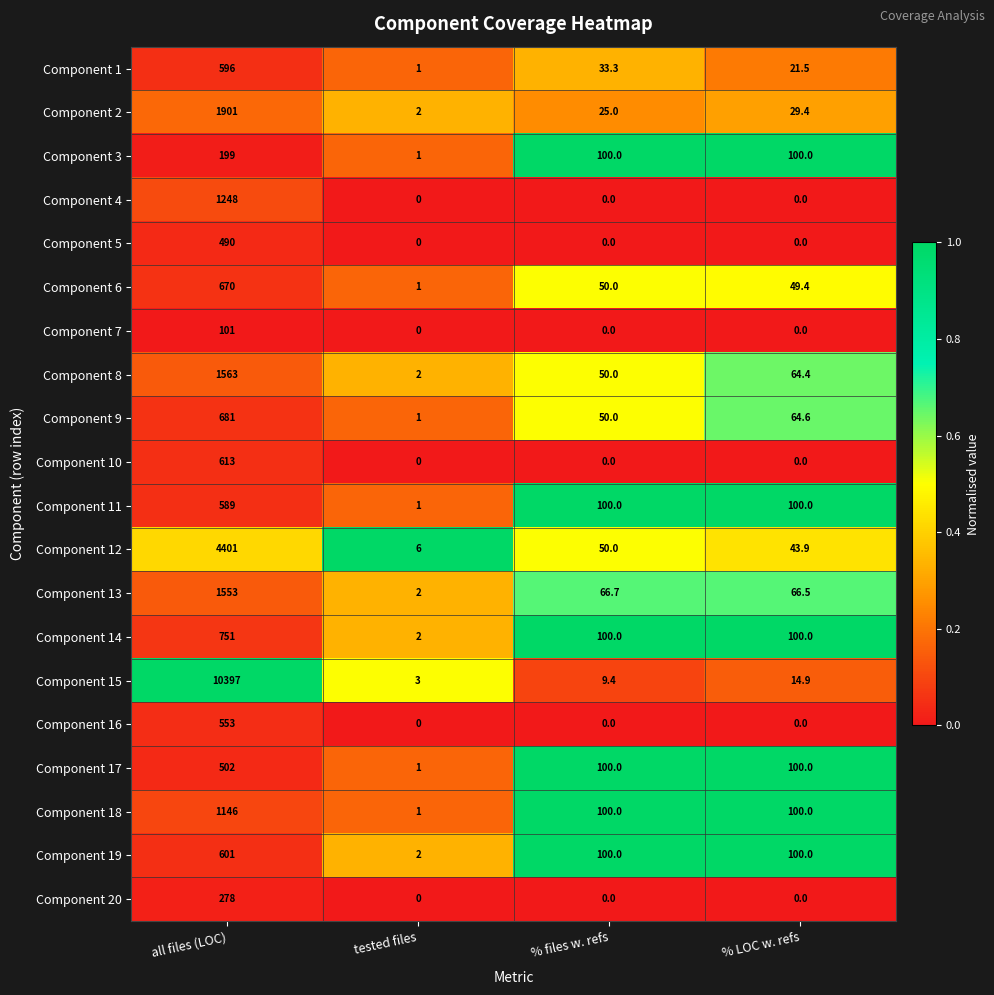

What is the difference between the Component 12 values at % LOC w. refs and % files w. refs?

6.1